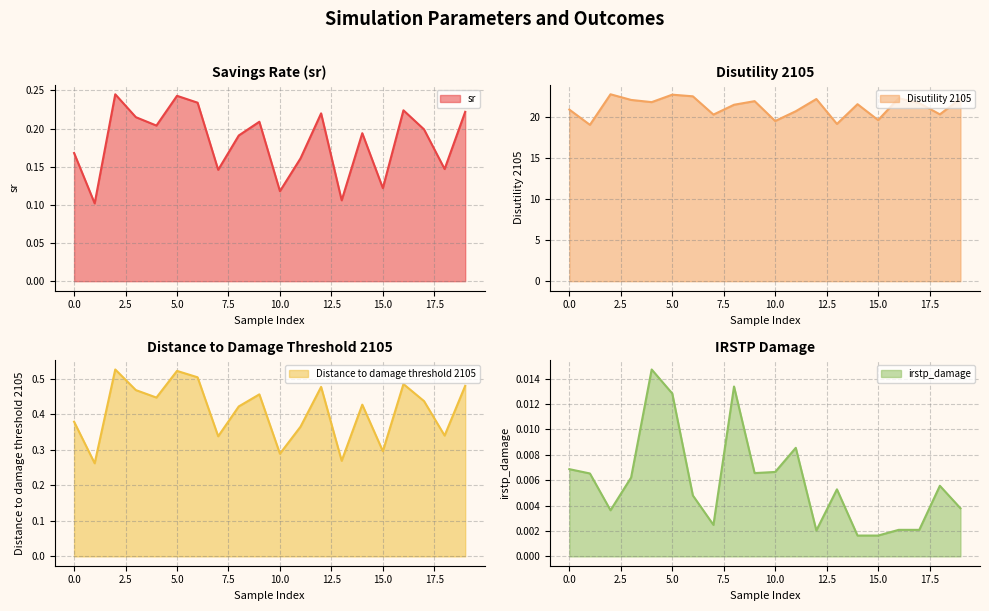

What is the total value across all series at 4?

22.5